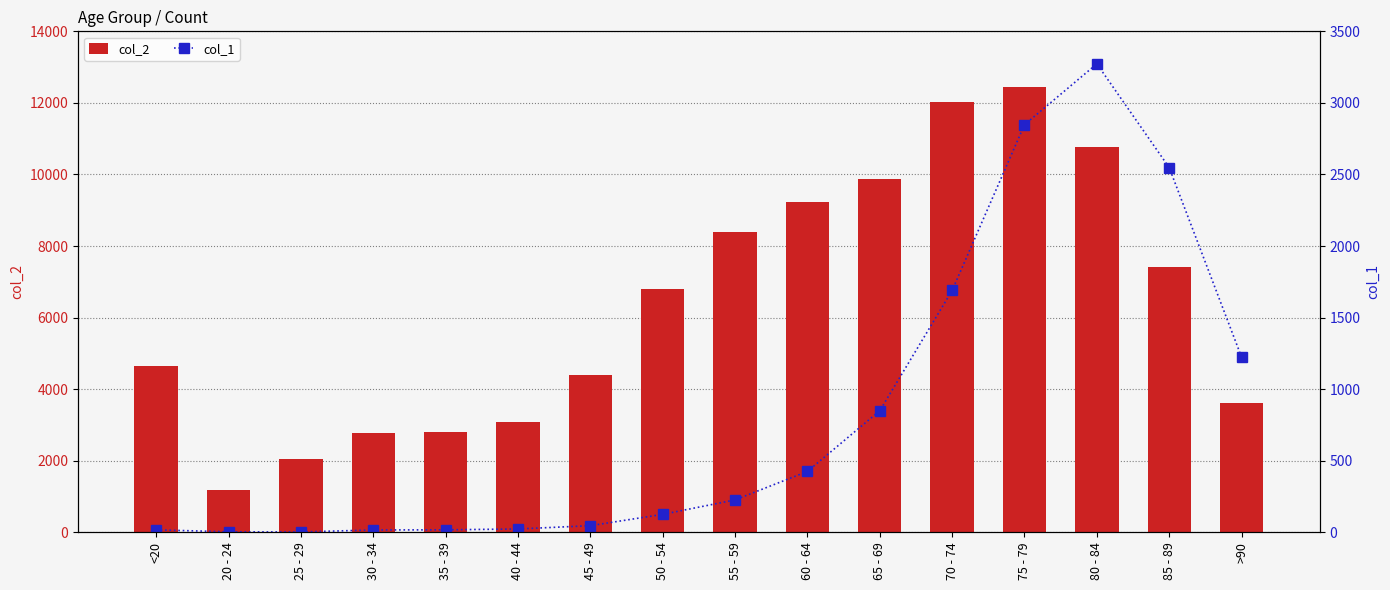

Rank the series by their average value, from lowest to highest.

col_1, col_2